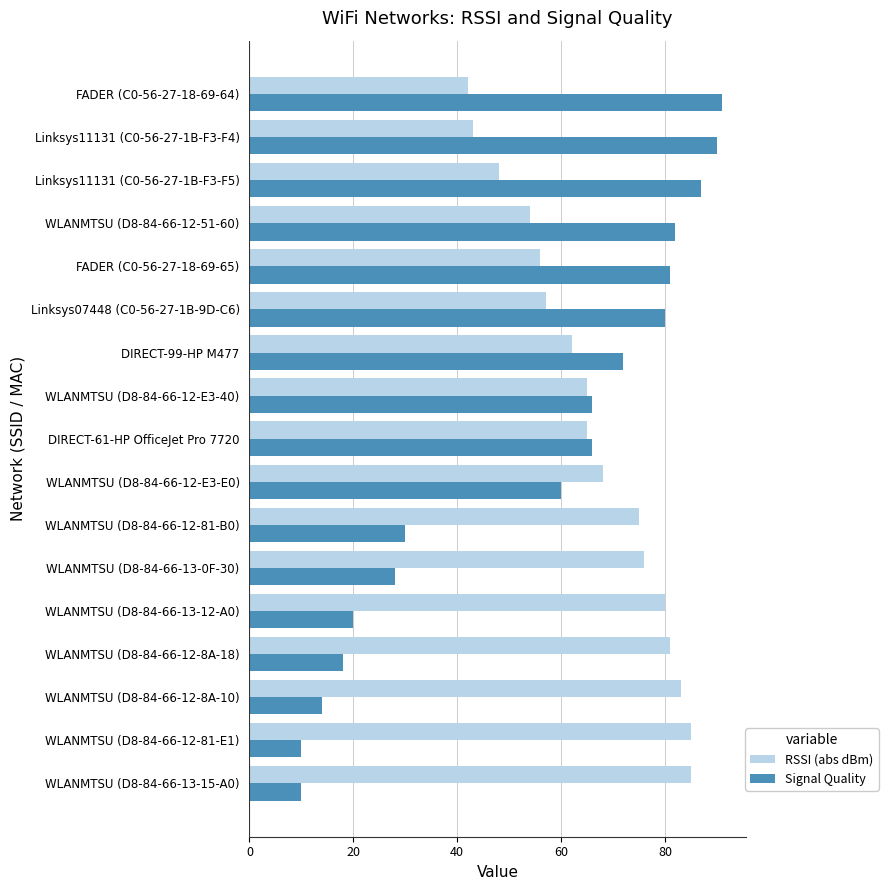

What is the difference between the highest and lowest values at FADER (C0-56-27-18-69-64)?

49